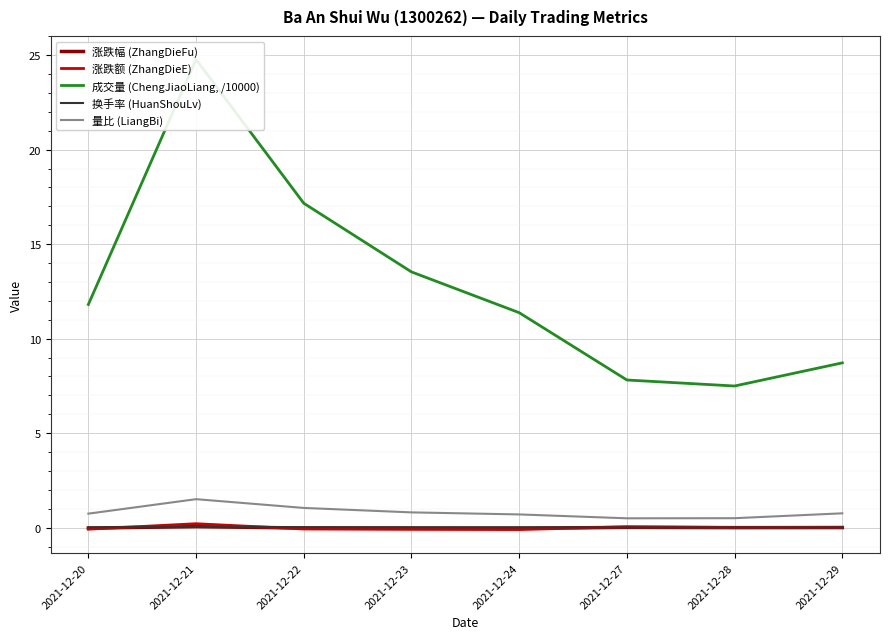

What is the greatest value displayed?

24.8